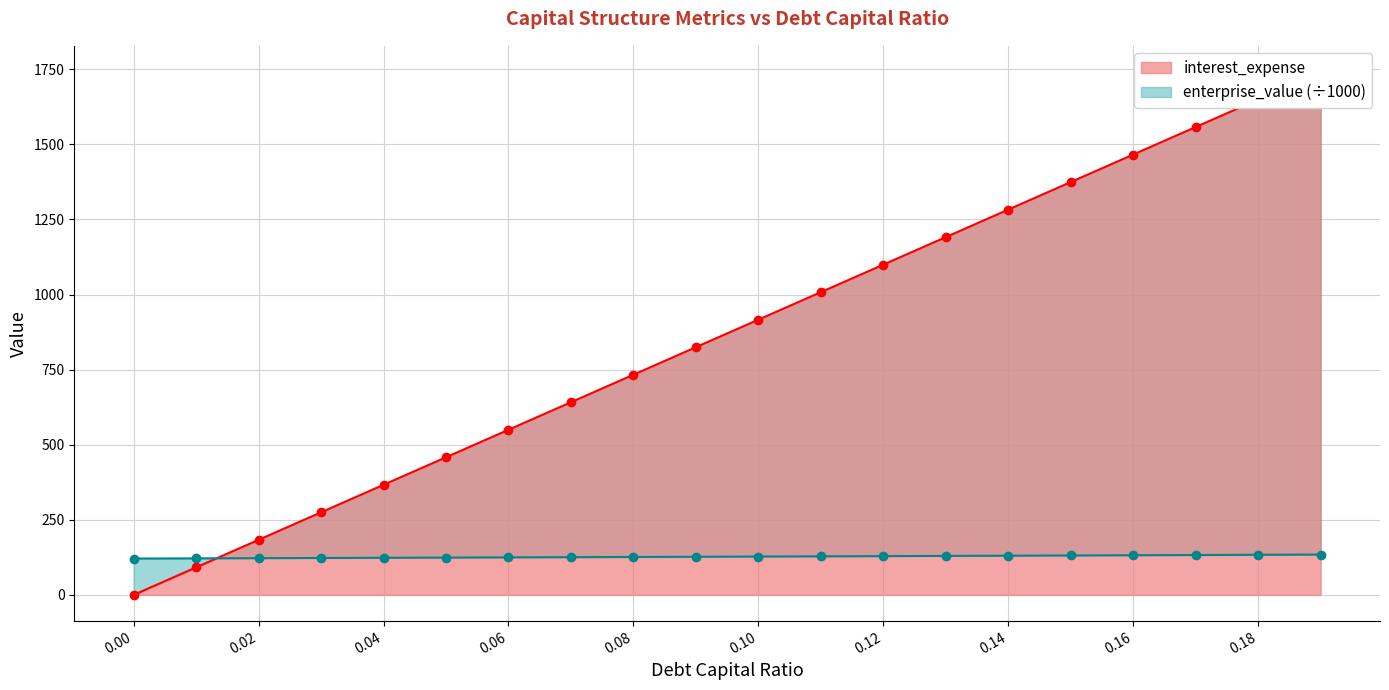

What is the label of the 2nd point from the left?

0.01